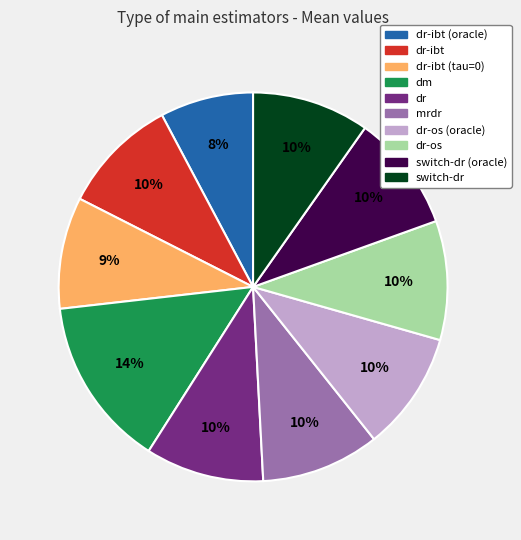

To the nearest percent, what is the average slice percentage?

10%